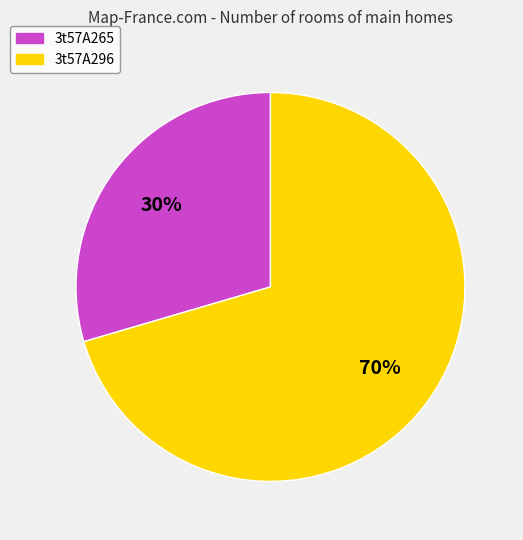

Is there a majority slice in this chart?

Yes